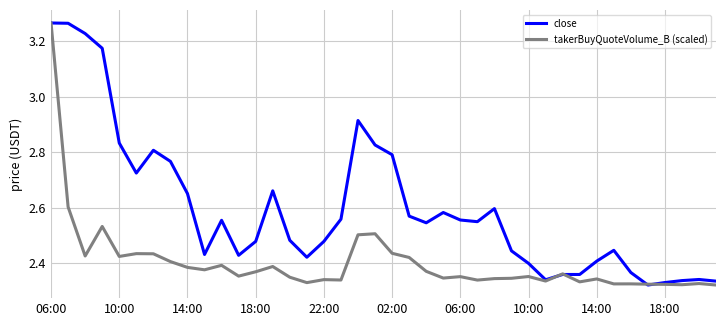

Rank the series by their average value, from highest to lowest.

close, takerBuyQuoteVolume_B (scaled)